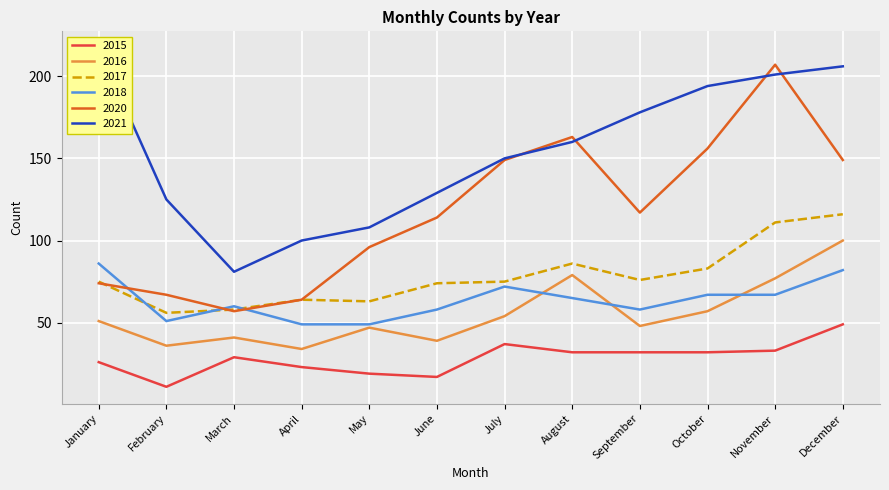

What is the lowest value of the 2021 series?

81